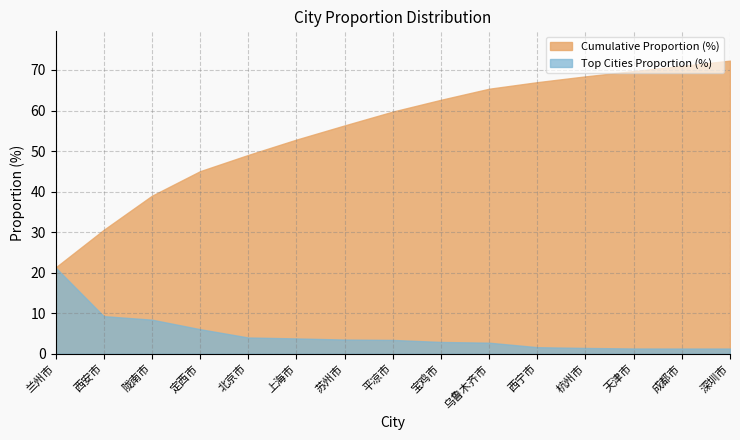

Reading right to left, list all the values displayed in this chart.

Top Cities Proportion (%): 1.3	1.3	1.3	1.4	1.6	2.7	2.9	3.4	3.5	3.8	4.0	6.1	8.4	9.3	21.3
Cumulative Proportion (%): 72.3	71.0	69.7	68.4	67.0	65.4	62.6	59.7	56.3	52.8	49.0	45.0	39.0	30.6	21.3